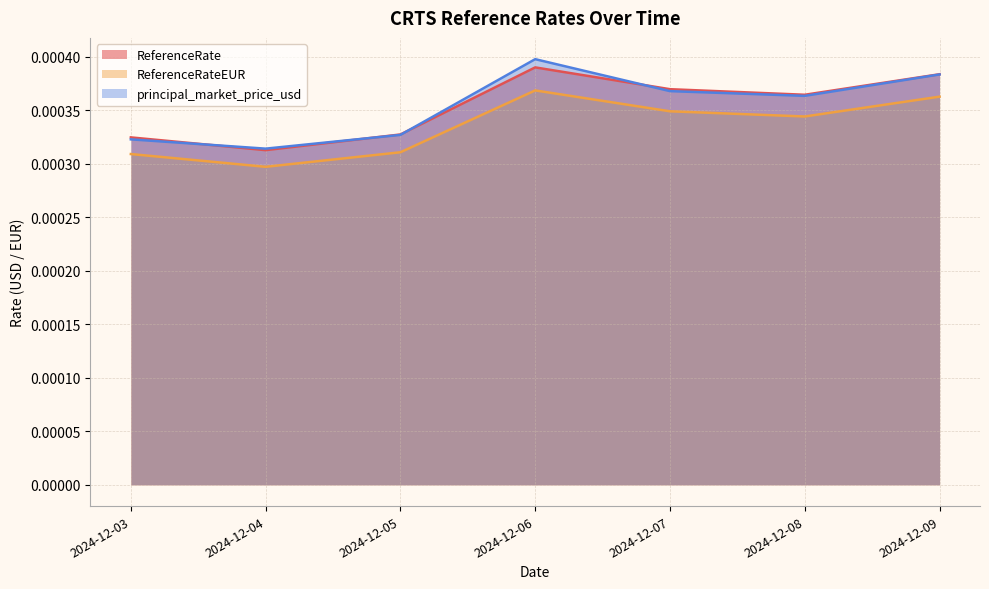

How many intersections are there between principal_market_price_usd and ReferenceRate?

4